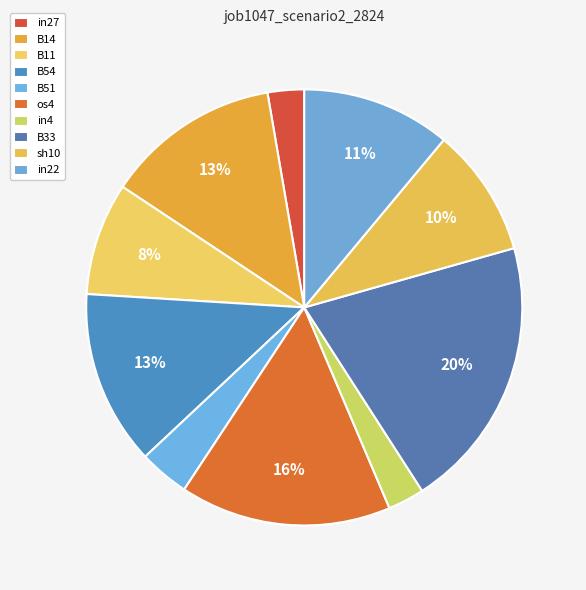

How many slices are in this pie chart?

10